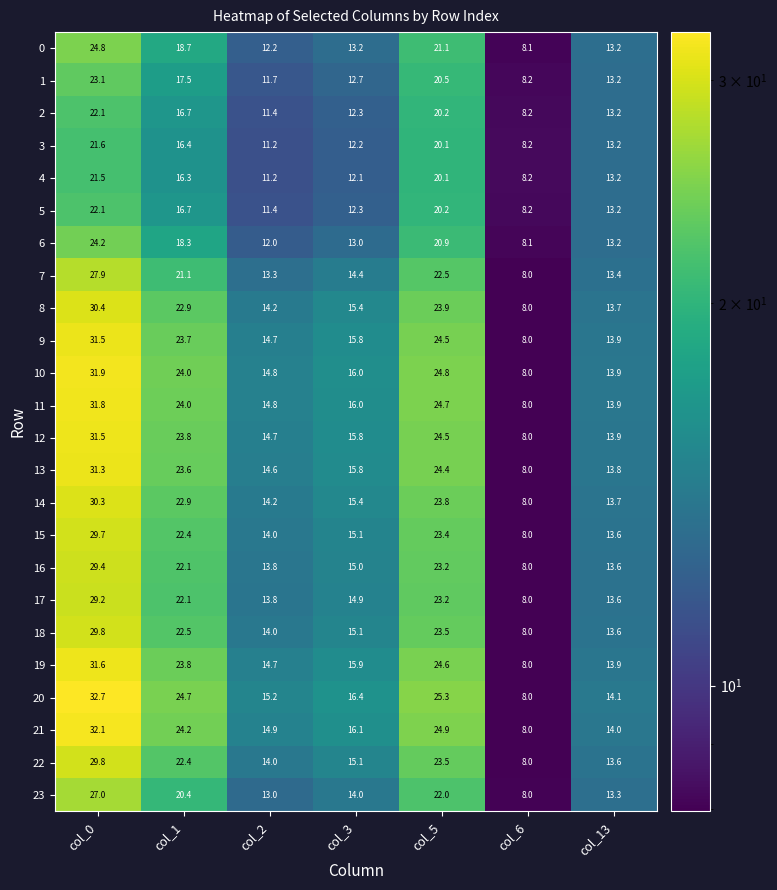

What is the total value across all series at col_3?

350.0